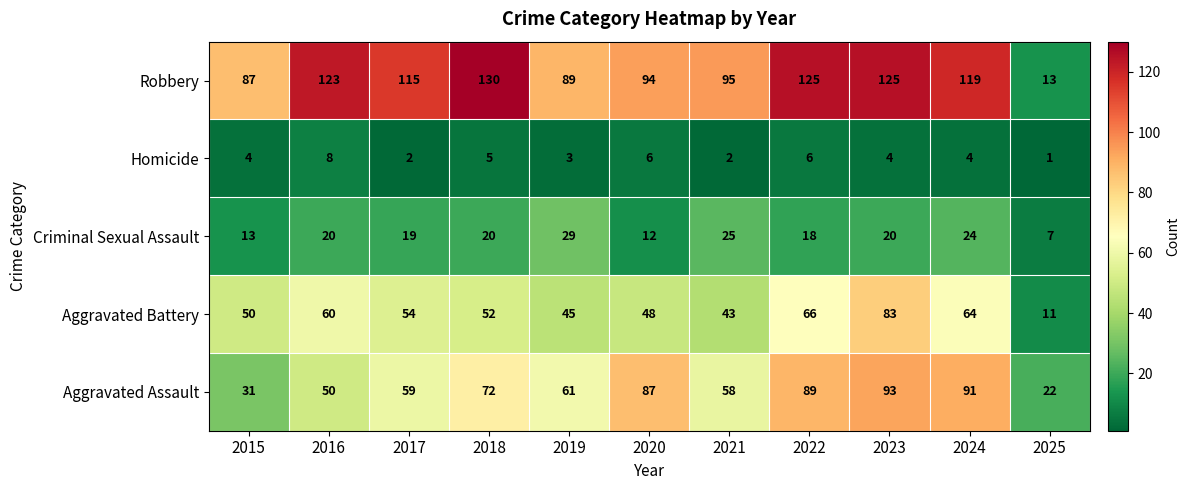

At which category is the sum across all series the highest?

2023